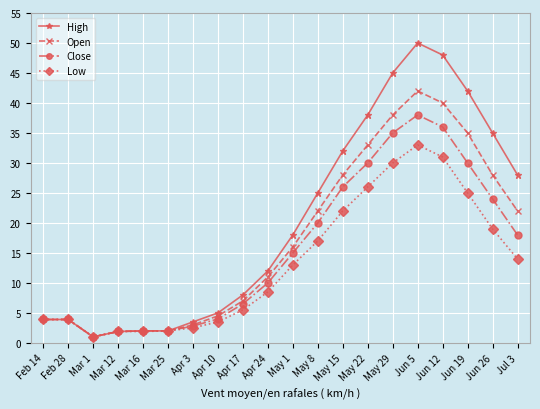

Is the value of Open at Jun 5 greater than the value of Low at Apr 10?

Yes